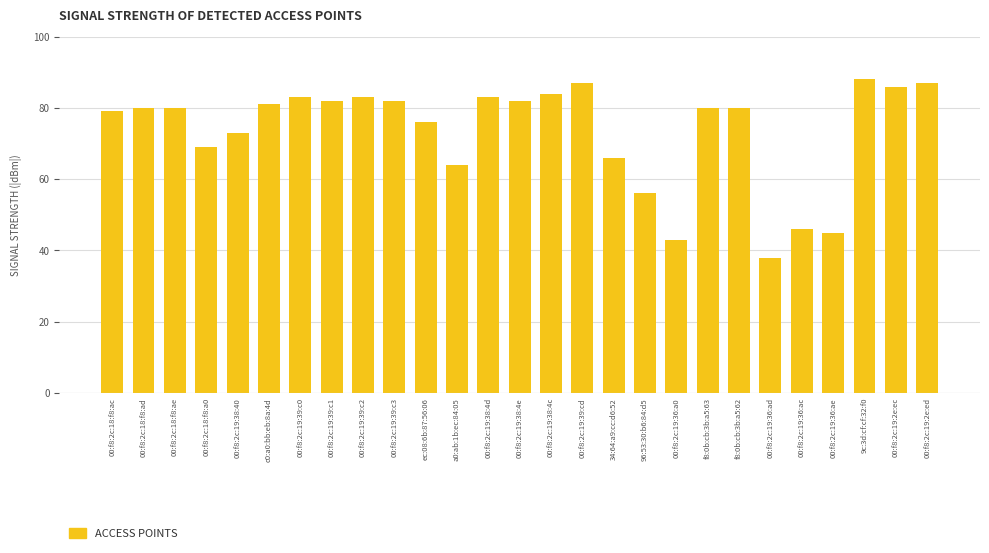

Count the number of categories in the chart.

27